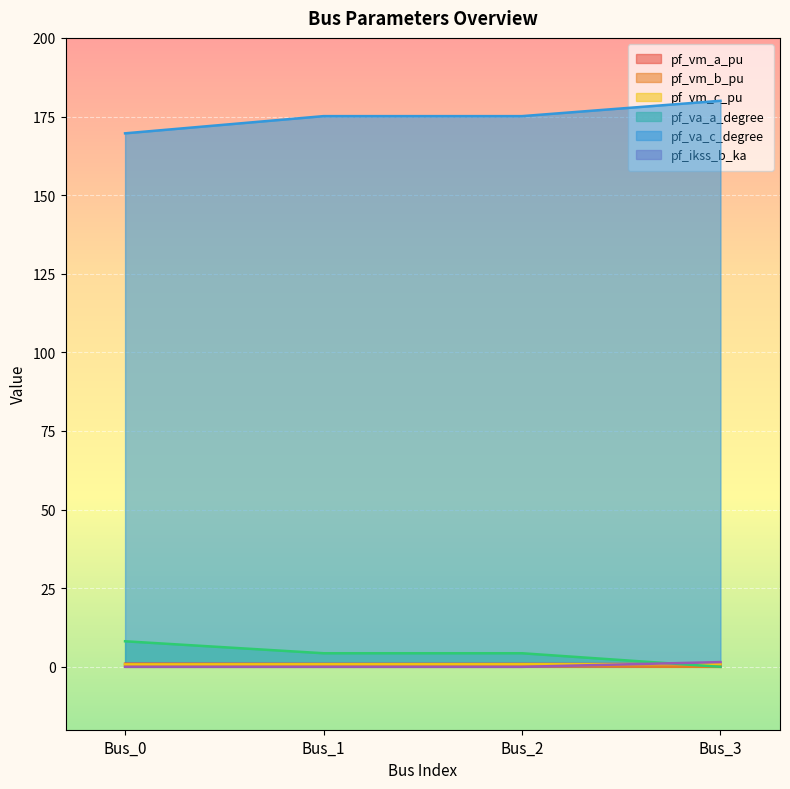

What is the difference between the second highest and minimum values in the pf_va_a_degree series?

4.3